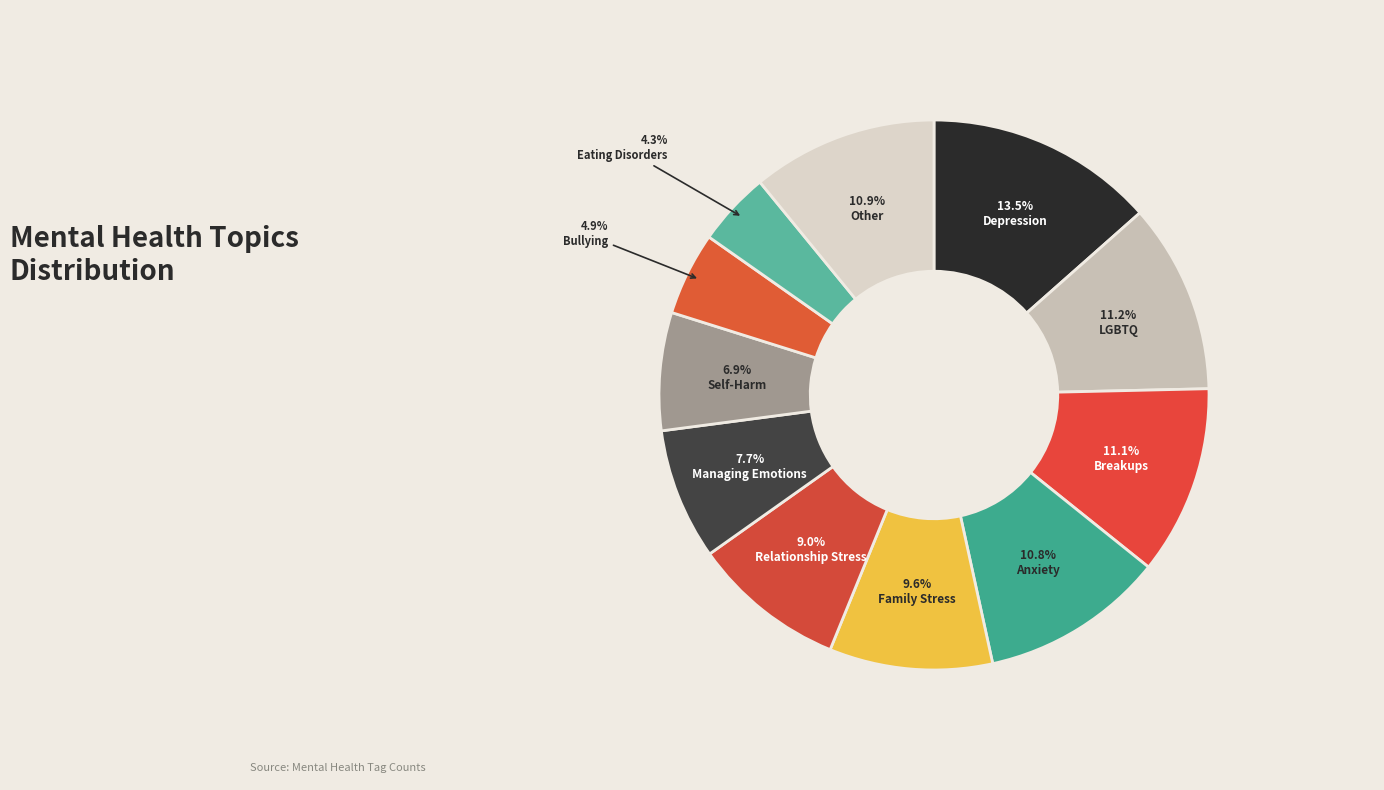

Do Eating Disorders and Bullying together represent more than half of the pie?

No